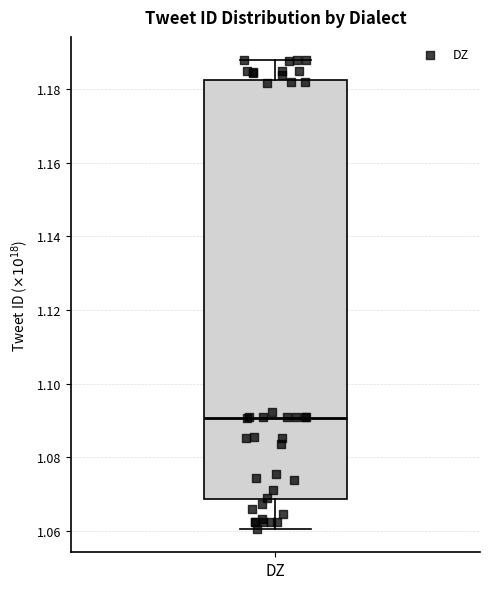

Read this box plot against the y-axis: the position of the median line, the range covered by the box, and the ends of both whiskers. The values are not printed on the chart, so give them approximately, as read against the axis.

median 1.090, box 1.068 to 1.182, whiskers 1.060 to 1.188